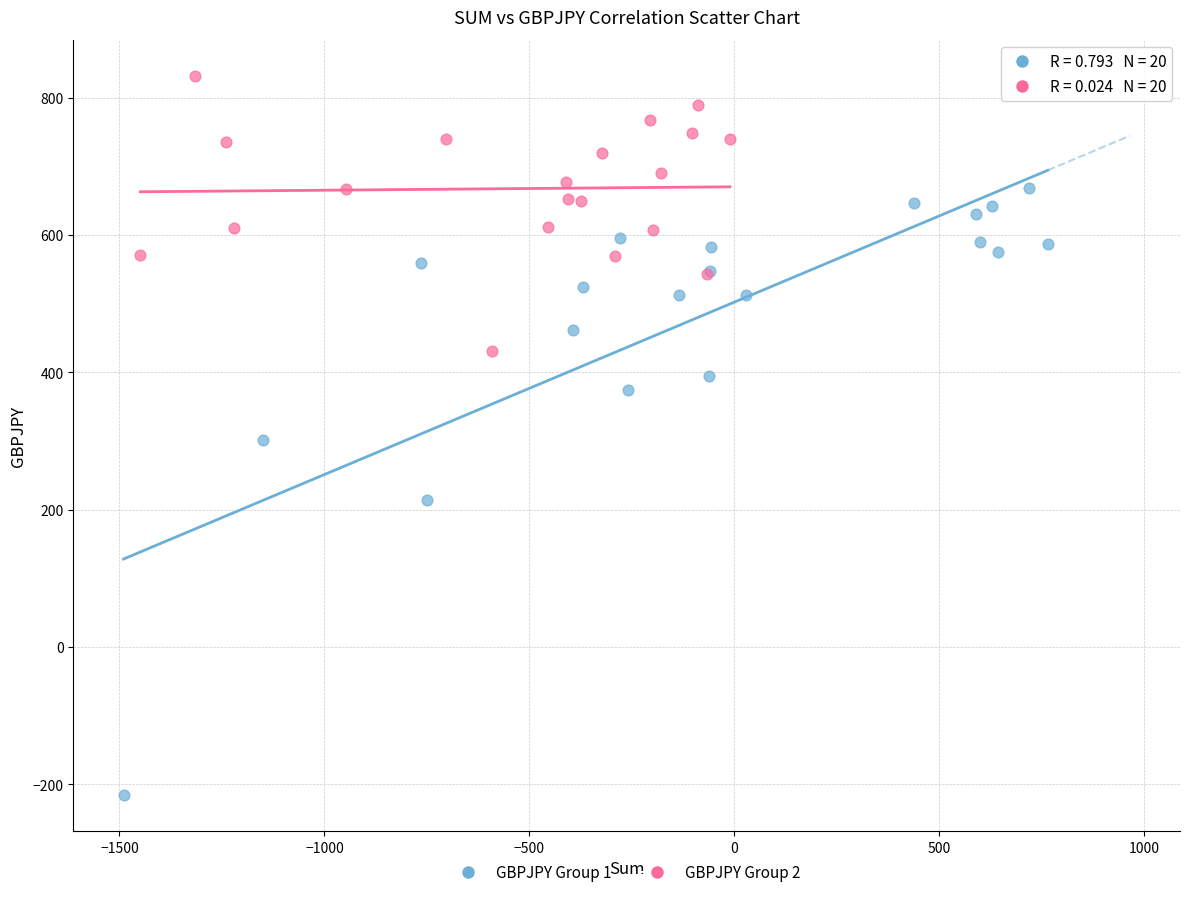

Which series reaches the maximum Y coordinate?

GBPJPY Group 2